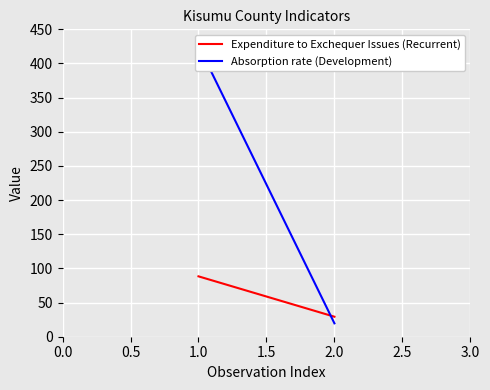

The Expenditure to Exchequer Issues (Recurrent) series shows 20.0 at 0.5. True or false?

False